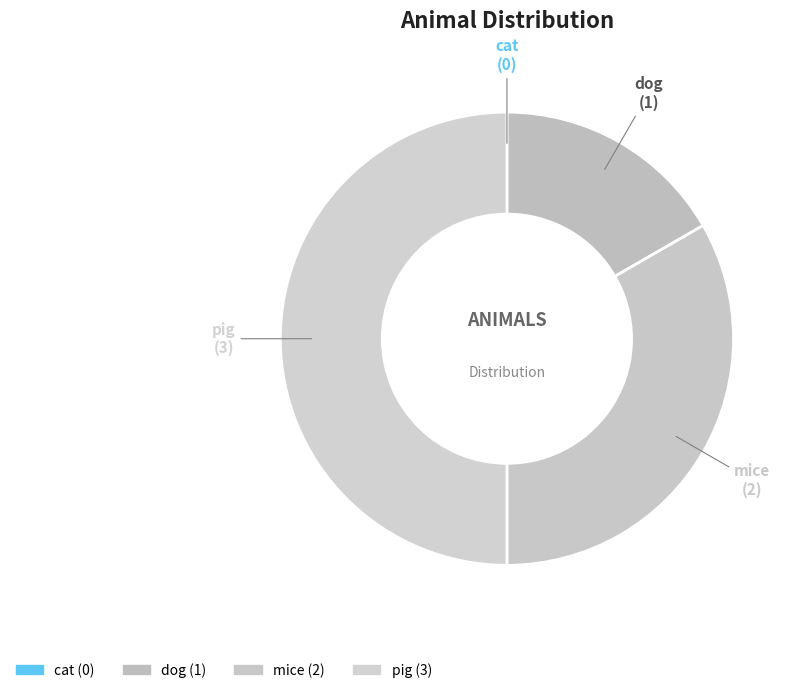

Between dog and pig, which is larger?

pig